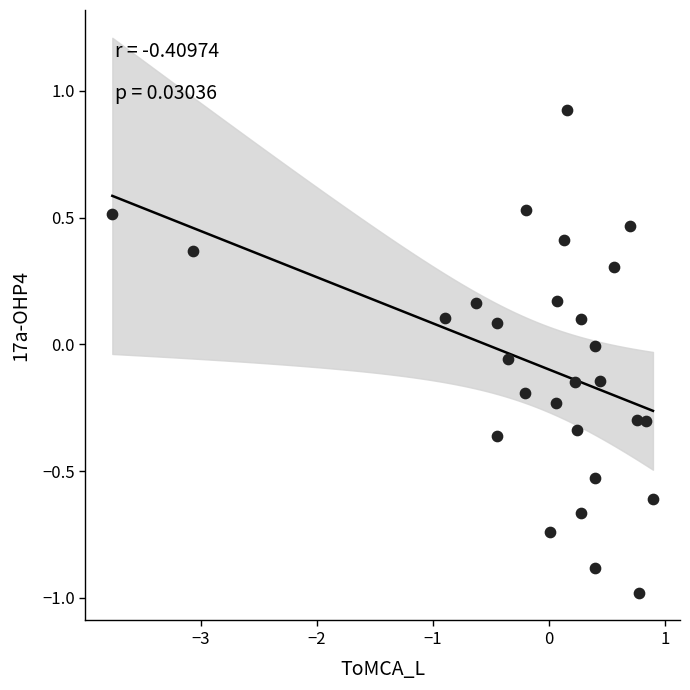

What is the range of X values (max minus min)?

4.7